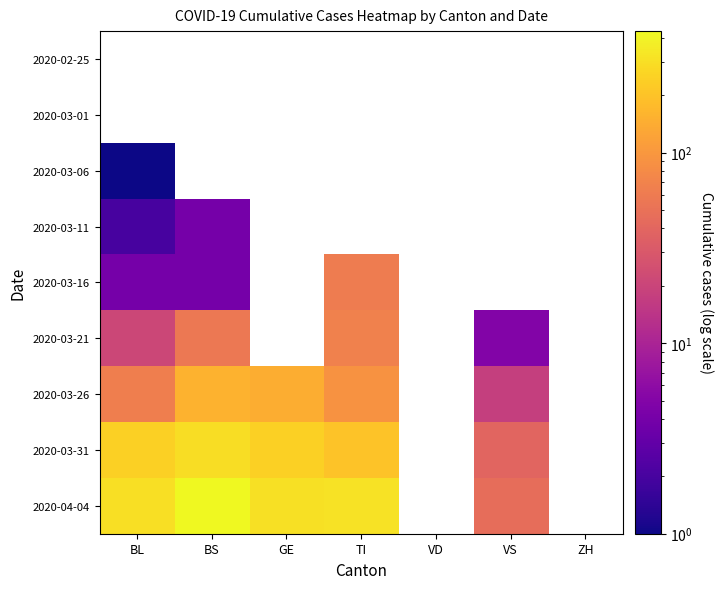

Rank the series at BS from highest to lowest value.

2020-04-04, 2020-03-31, 2020-03-26, 2020-03-21, 2020-02-25, 2020-03-01, 2020-03-06, 2020-03-11, 2020-03-16